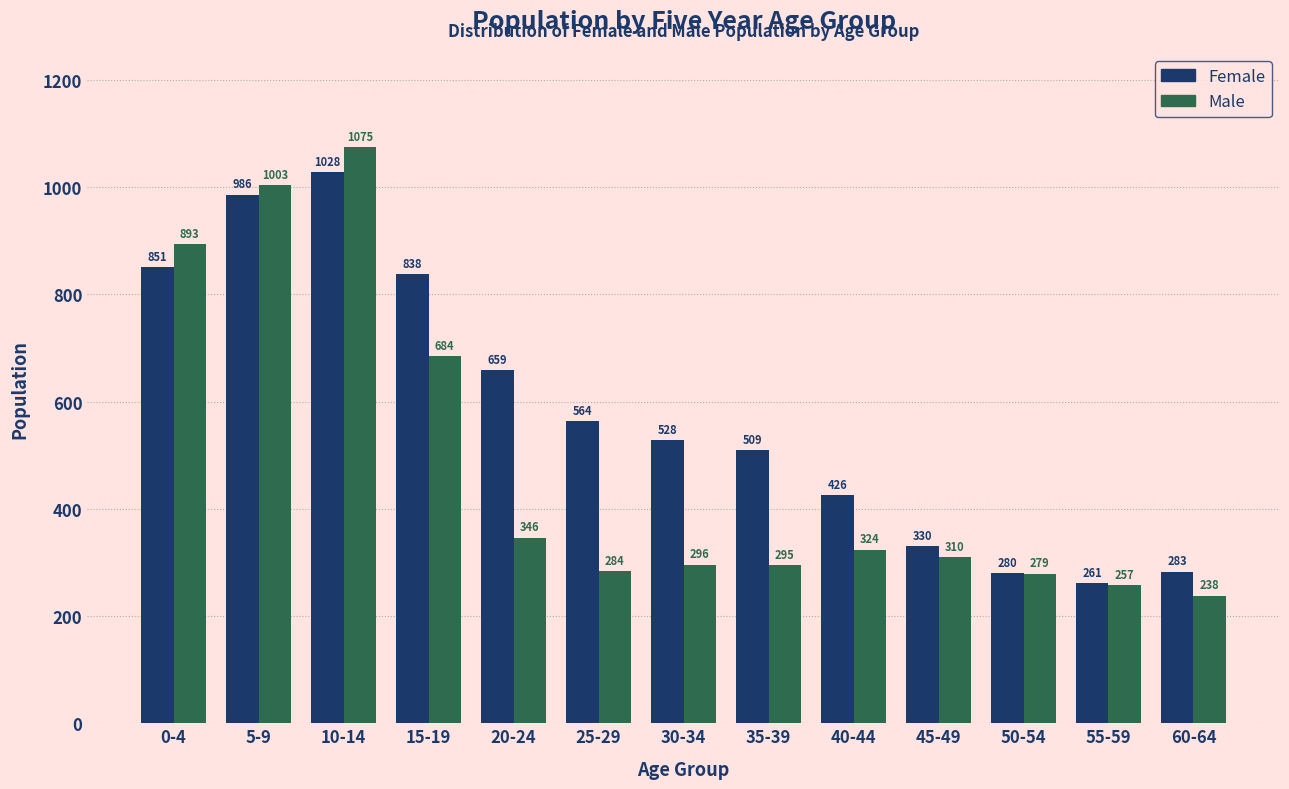

Reading left to right, what are all the values shown in this chart?

Female: 0-4=851	5-9=986	10-14=1028	15-19=838	20-24=659	25-29=564	30-34=528	35-39=509	40-44=426	45-49=330	50-54=280	55-59=261	60-64=283
Male: 0-4=893	5-9=1003	10-14=1075	15-19=684	20-24=346	25-29=284	30-34=296	35-39=295	40-44=324	45-49=310	50-54=279	55-59=257	60-64=238